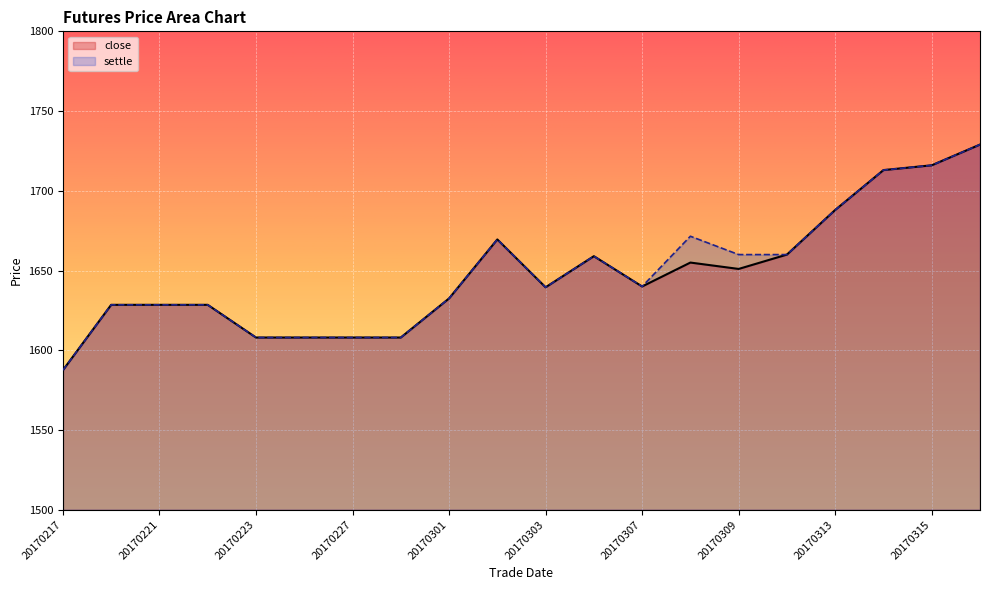

What is the sum of all settle values?

32983.0